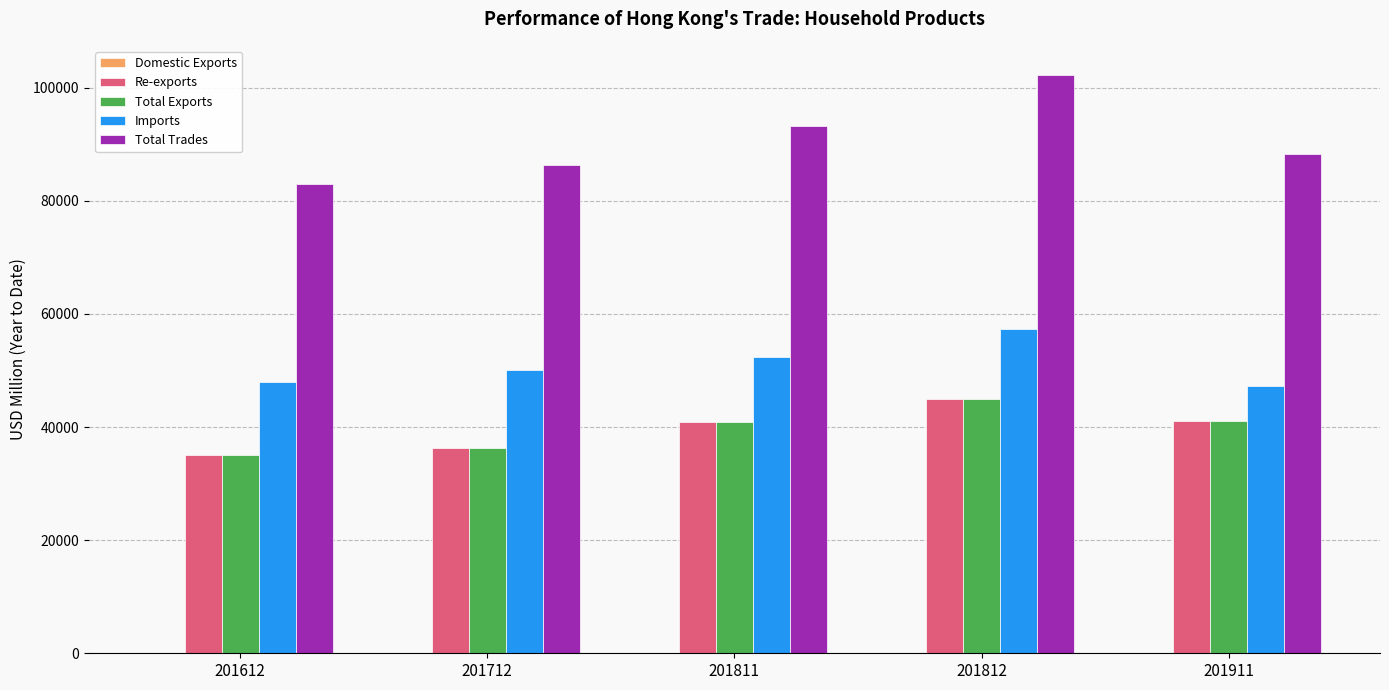

How many data points in Total Trades are above 88289?

3